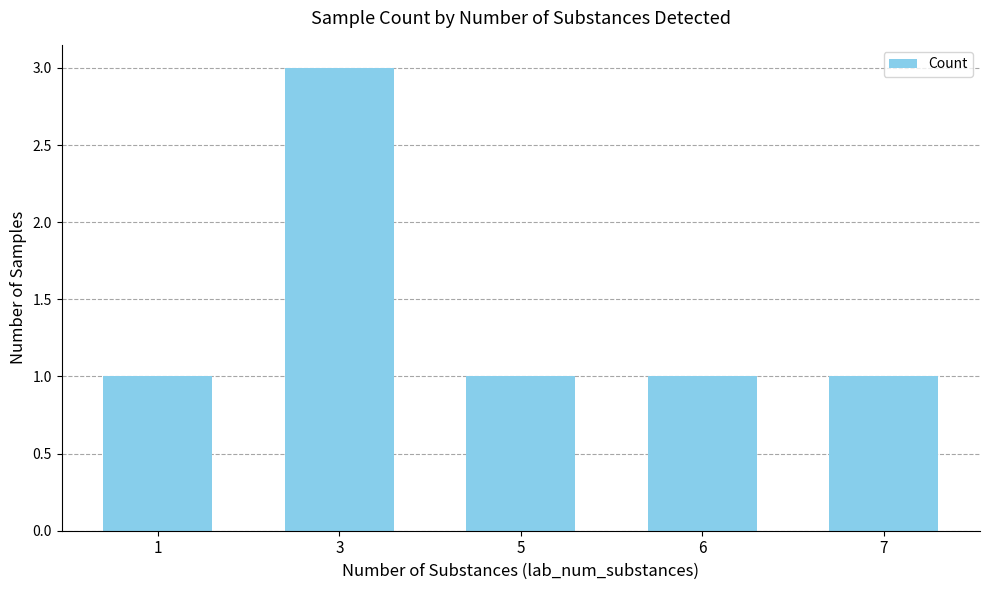

What is the ratio of the value at 1 to the value at 6?

1.0